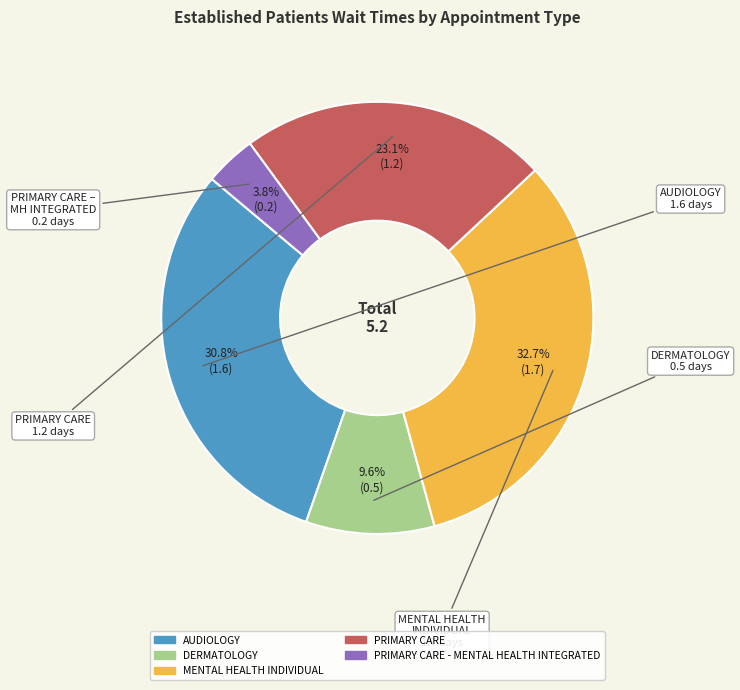

Does any single category account for the majority?

No